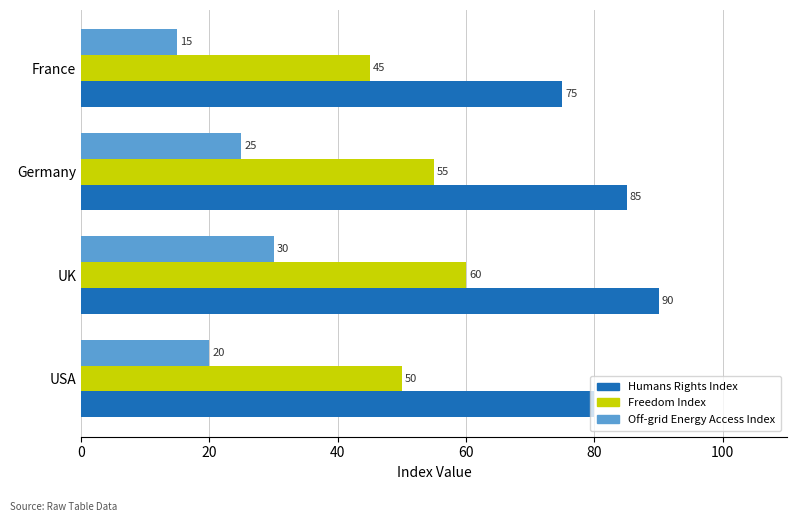

The value of Off-grid Energy Access Index at Germany is 6. True or false?

False